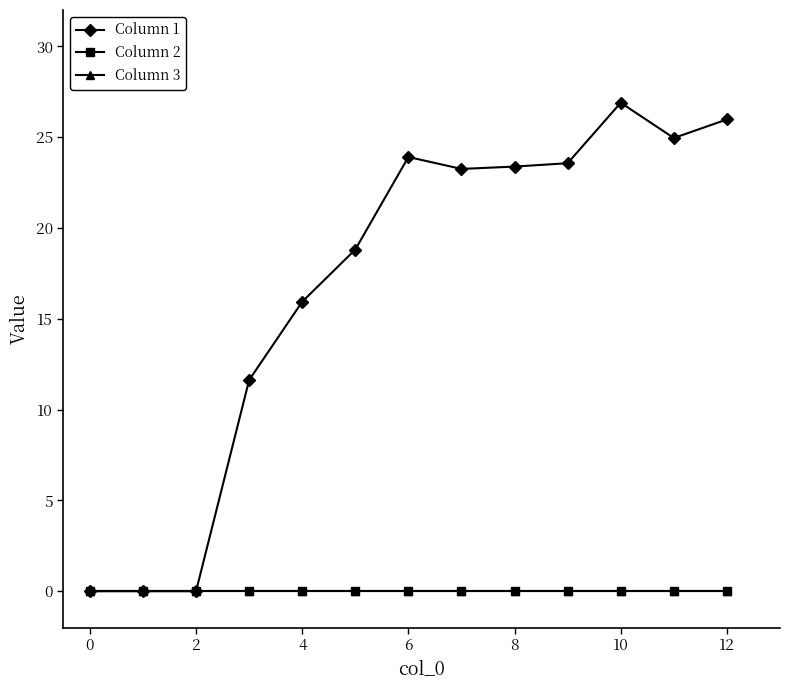

Is this an area chart (filled region under the line)?

No